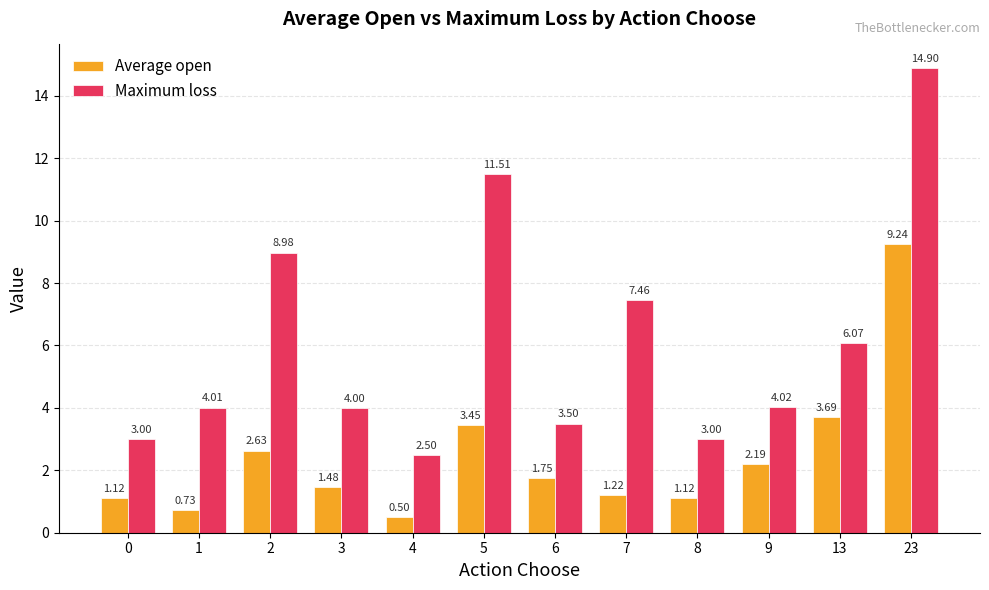

List the series in order of their overall mean, lowest first.

Average open, Maximum loss